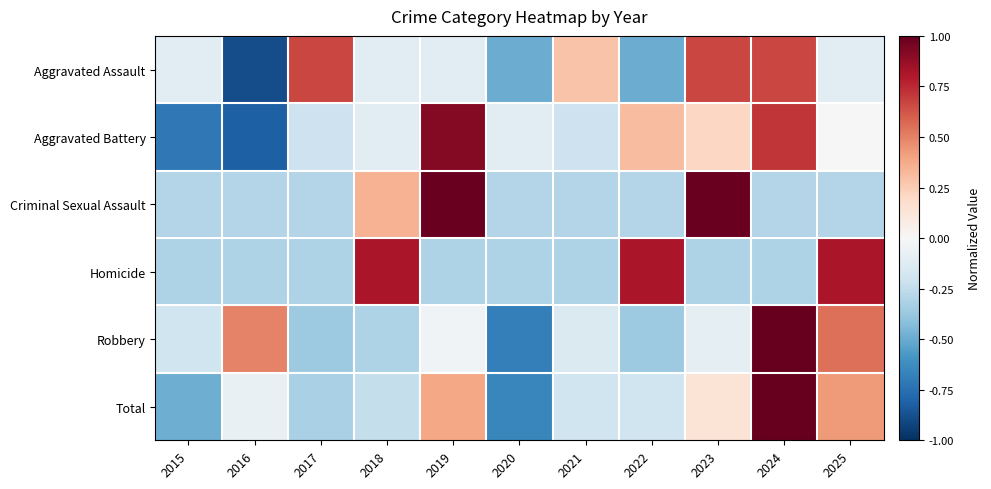

At which category is the sum across all series the highest?

2024